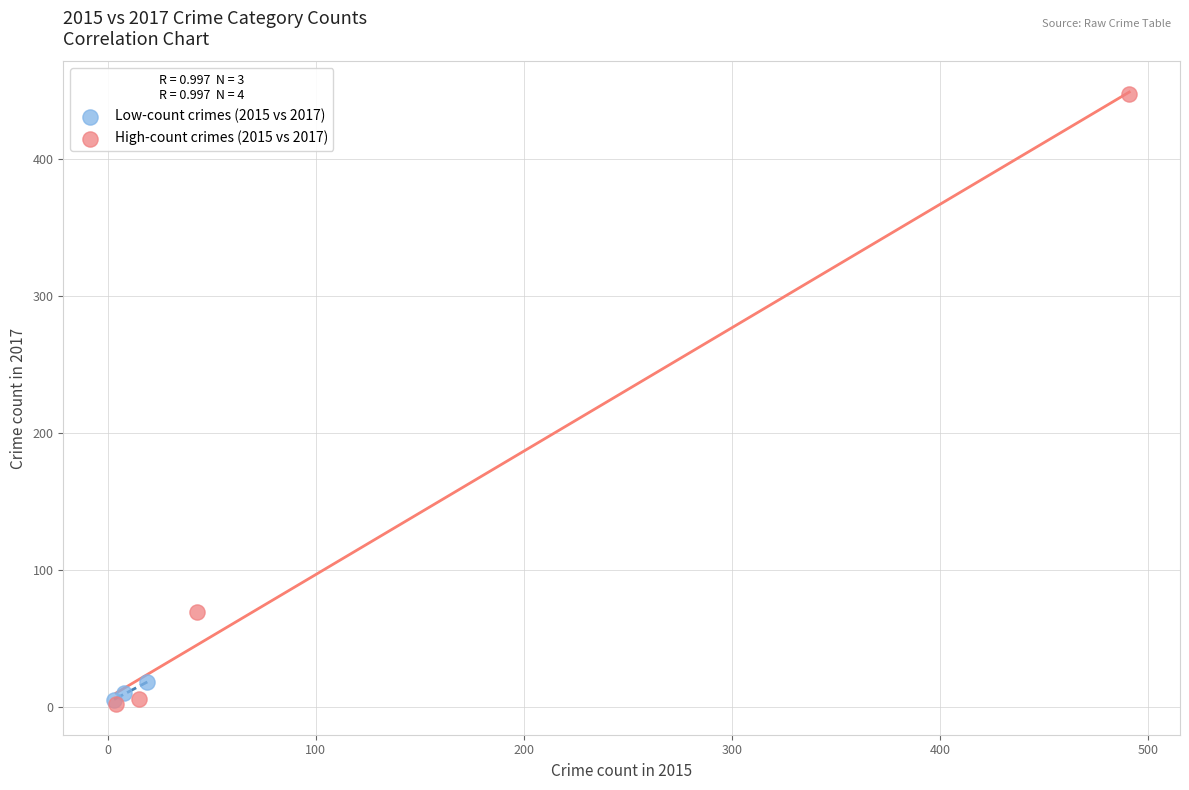

Which series has the widest spread of Y values?

High-count crimes (2015 vs 2017)